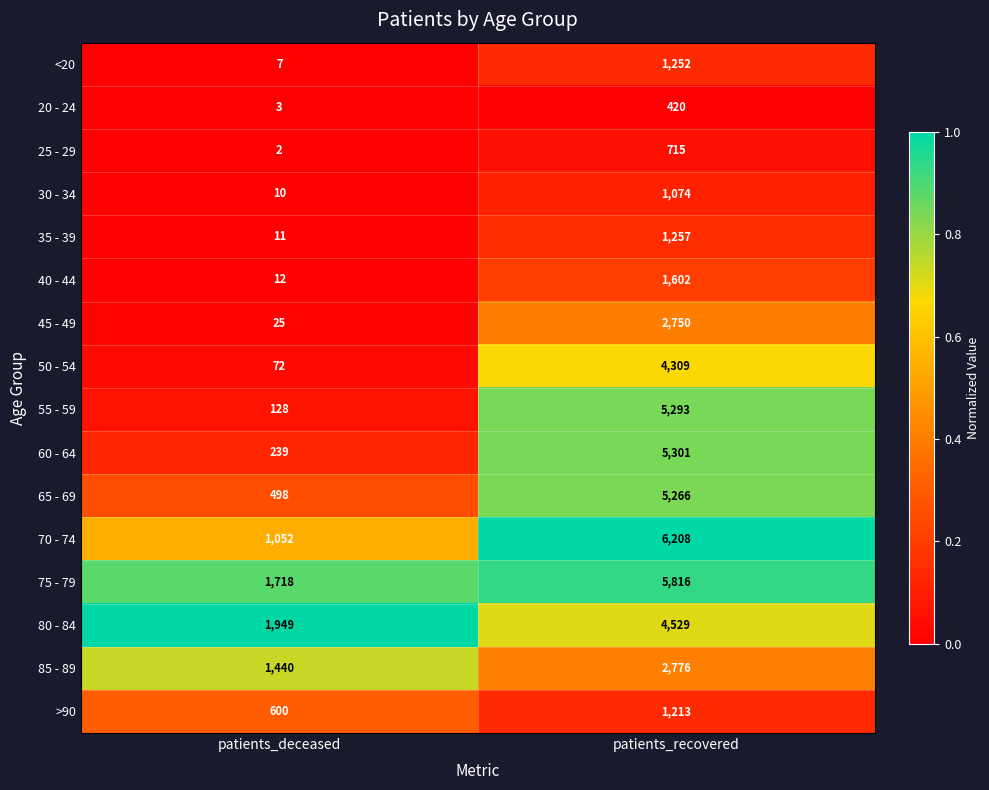

What value does the 20 - 24 series have at patients_deceased?

3